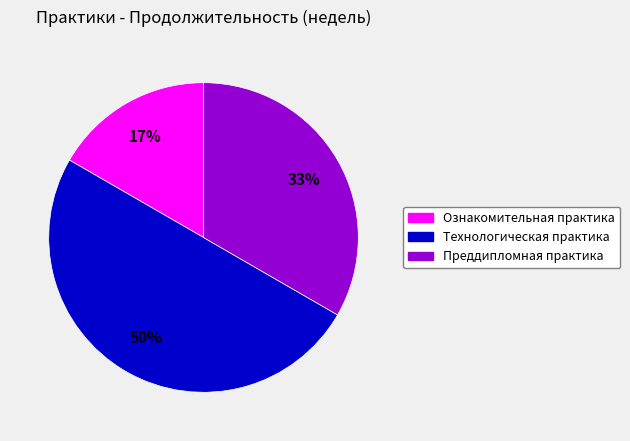

Which category has the smallest portion of the pie?

Ознакомительная практика